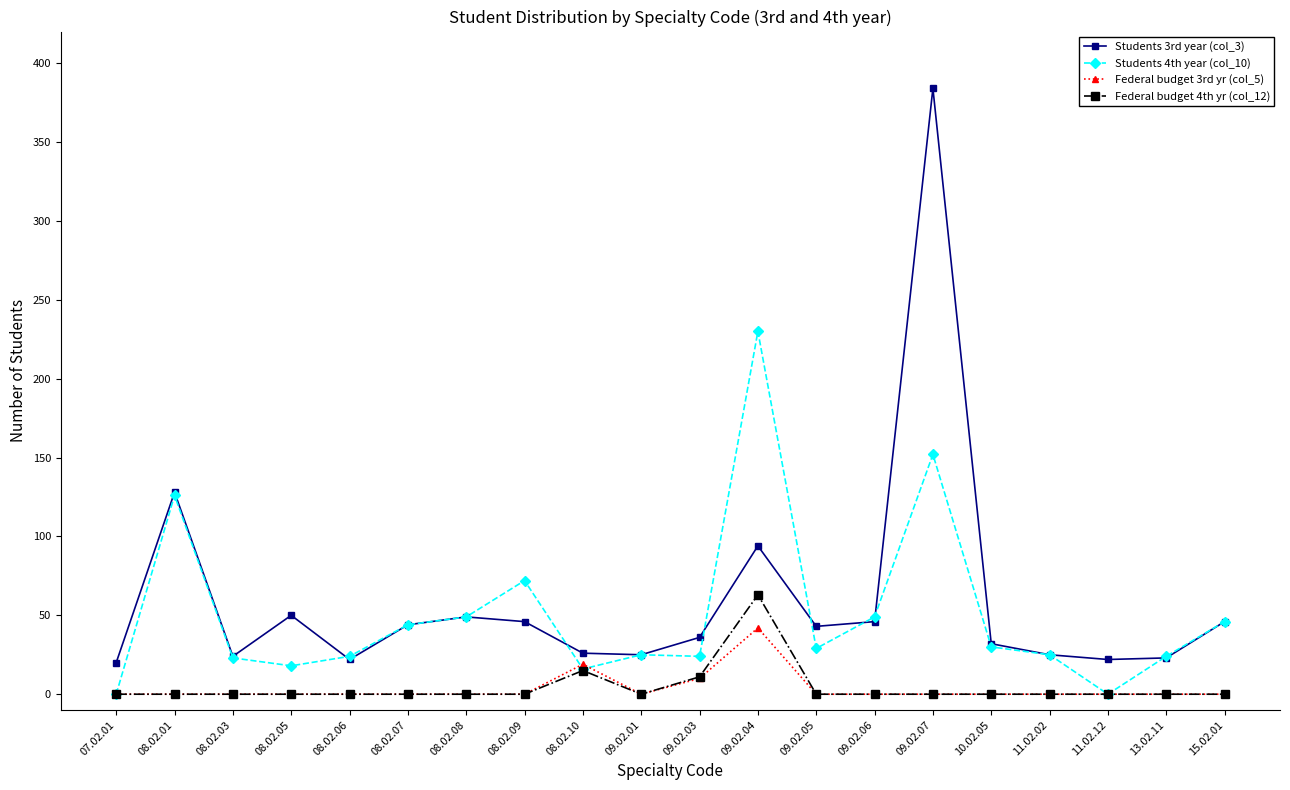

Which series has the largest range (max minus min)?

Students 3rd year (col_3)